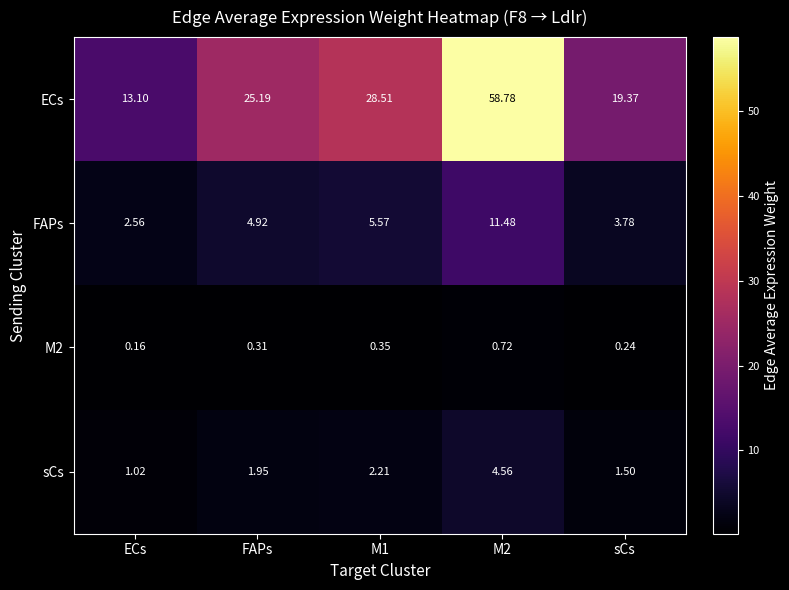

Which series has the largest total across all categories?

ECs